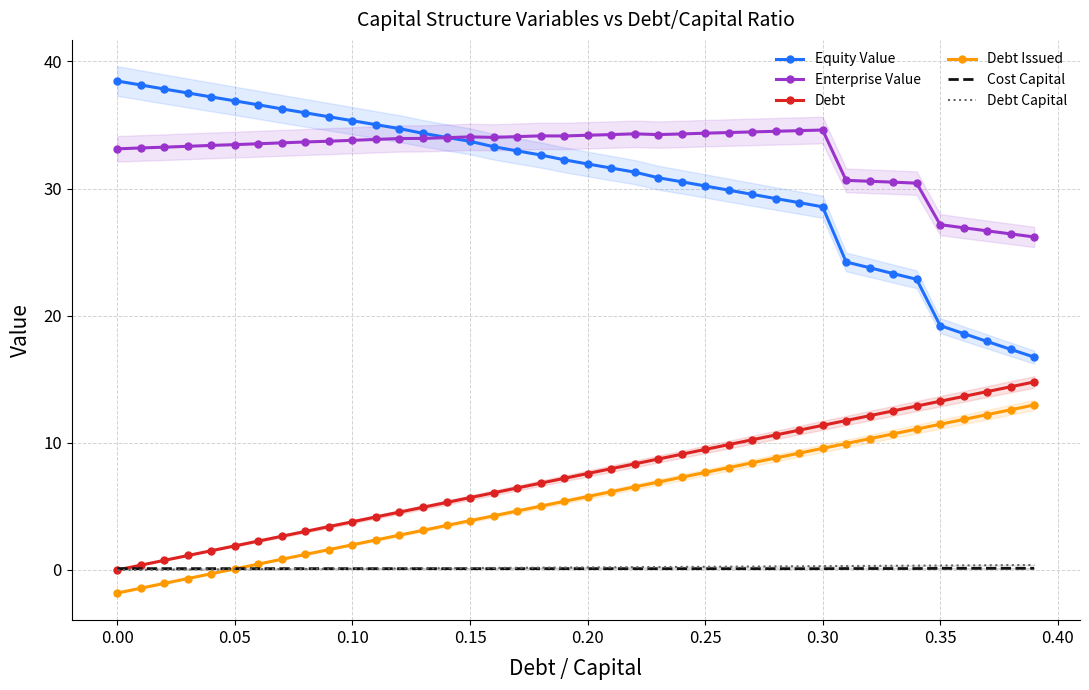

True or false: Debt and Debt Issued intersect in this chart.

False